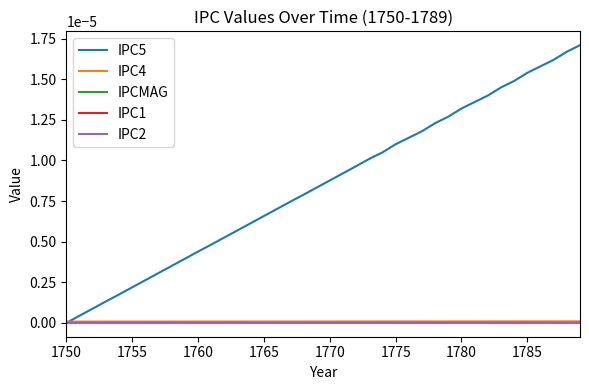

Does the chart have visible grid lines?

No